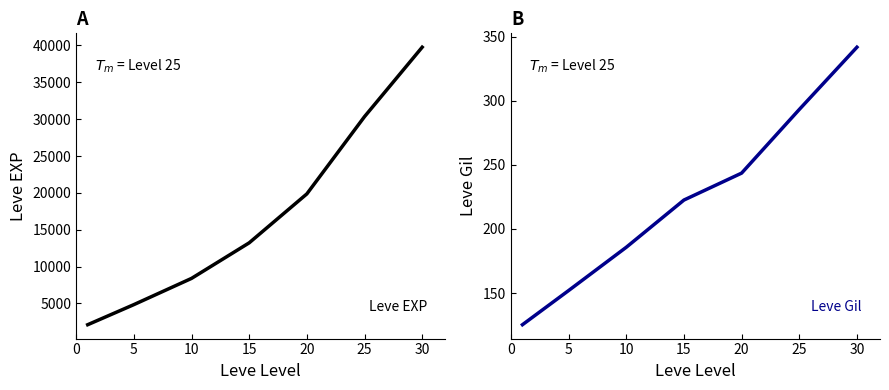

How many values in the Leve Gil series are below 222?

3